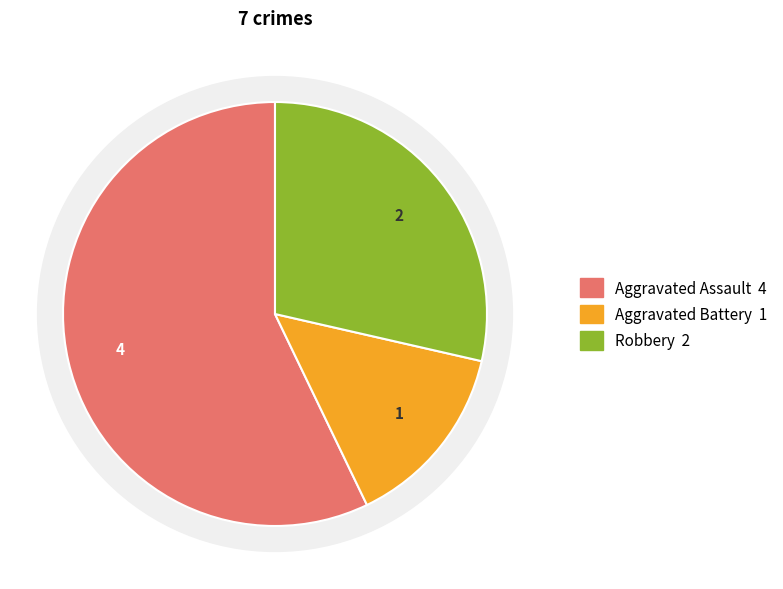

True or false: Aggravated Battery accounts for 14% of the total.

True